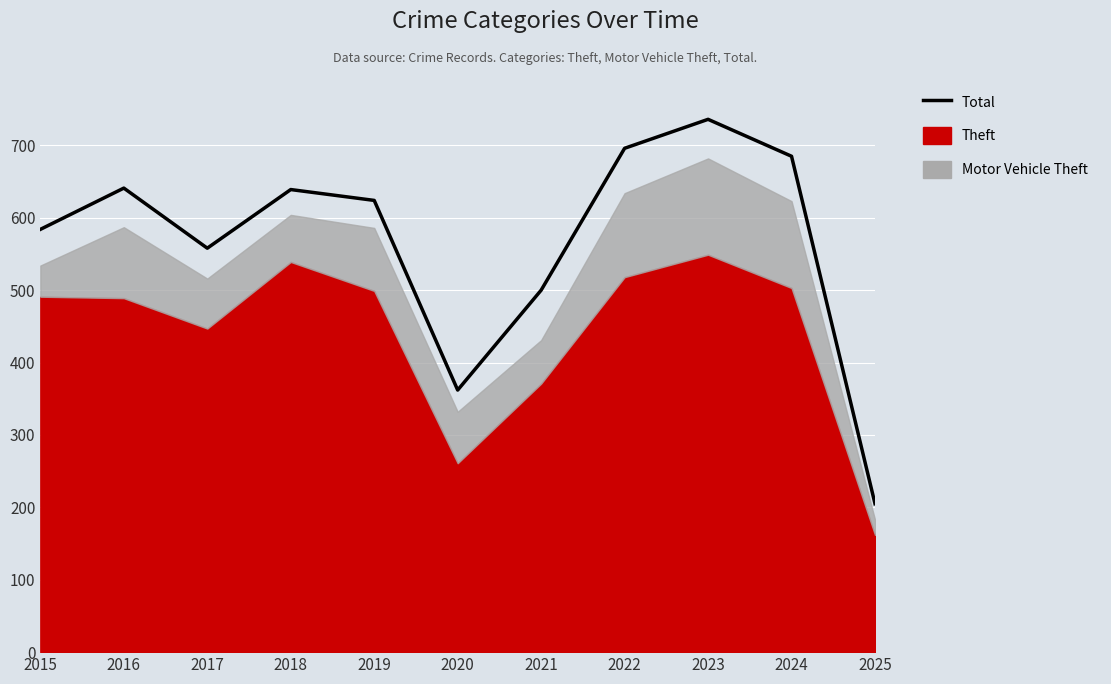

What is the sum of the values at 2015 and 2019?

1208